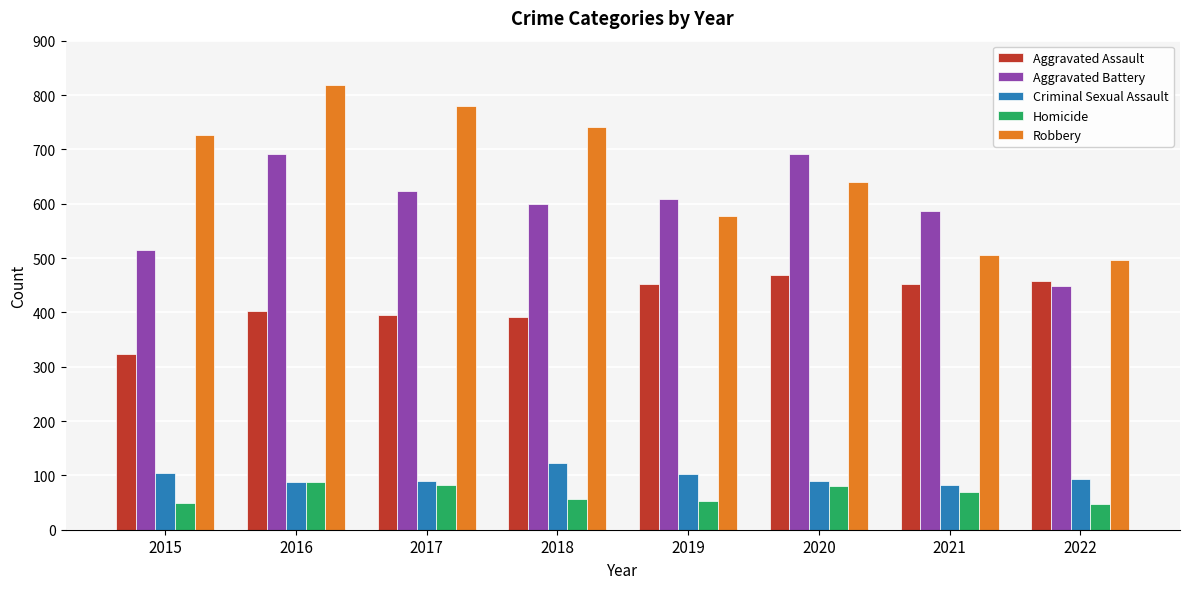

Which series has the largest total across all categories?

Robbery